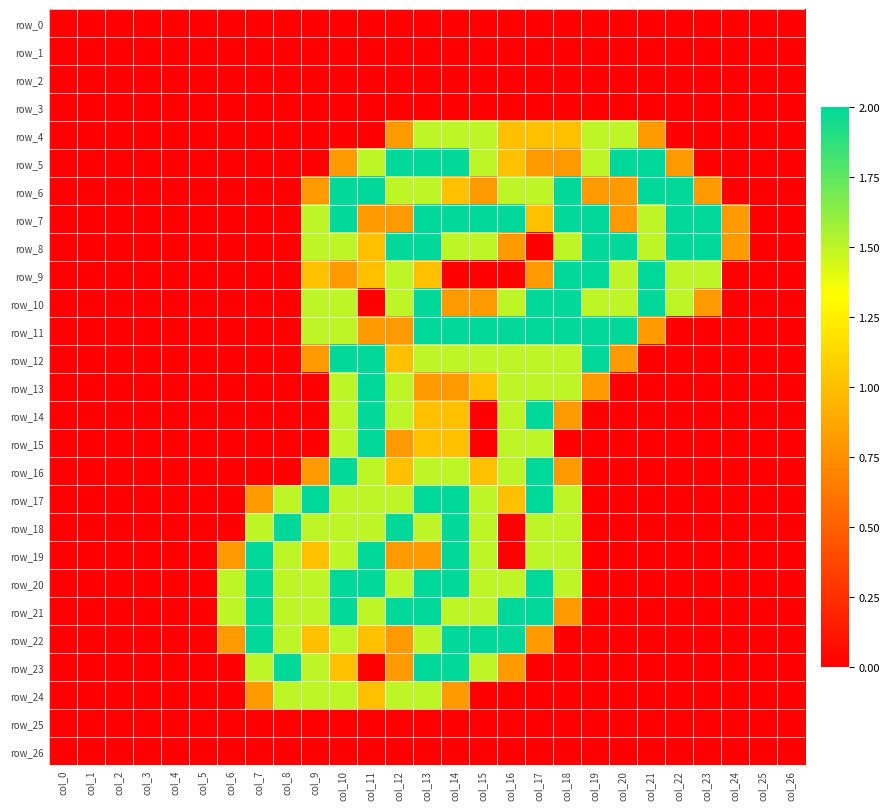

What is the difference between the maximum and second lowest values in the row_12 series?

2.0